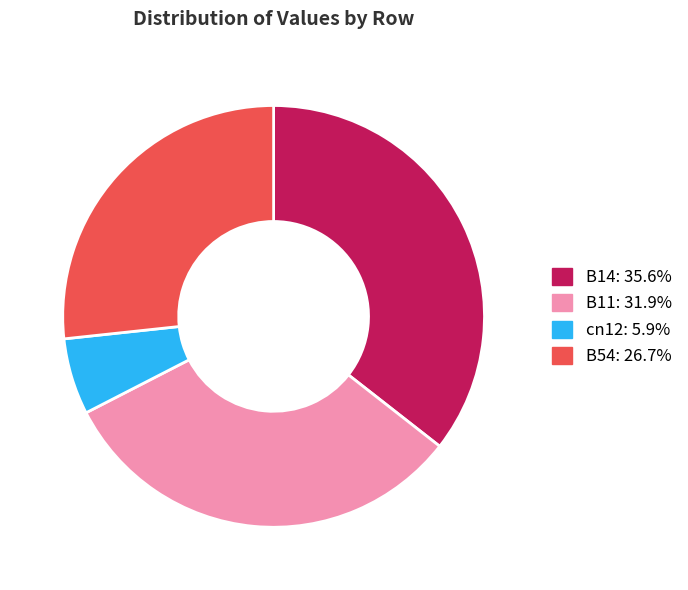

Does any single category account for the majority?

No